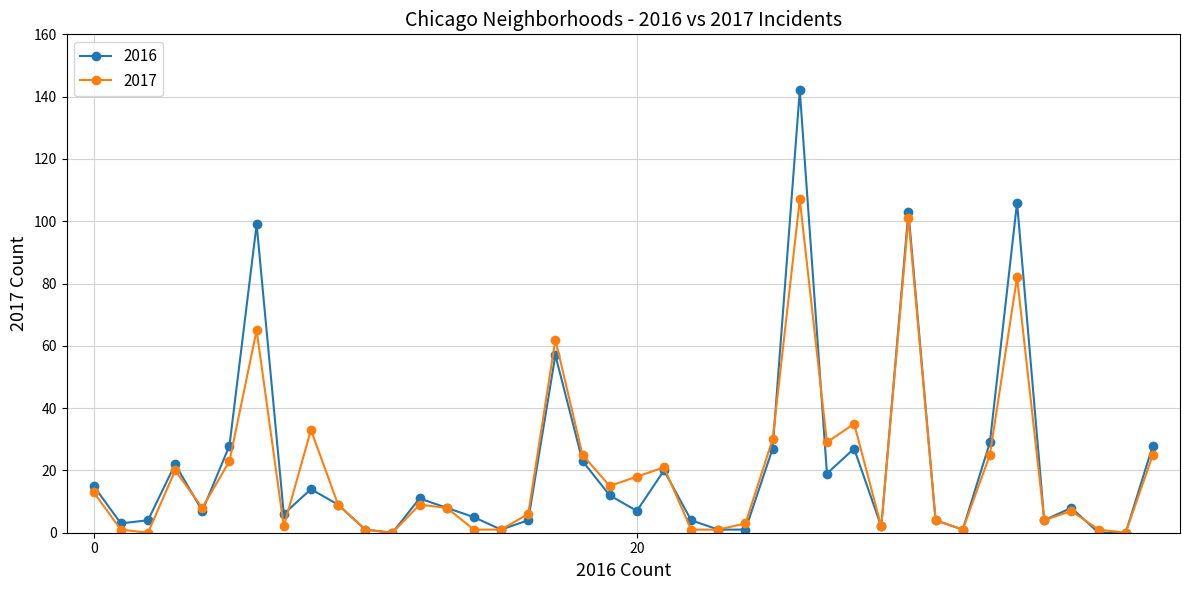

Rank the series by their maximum value, from lowest to highest.

2017, 2016